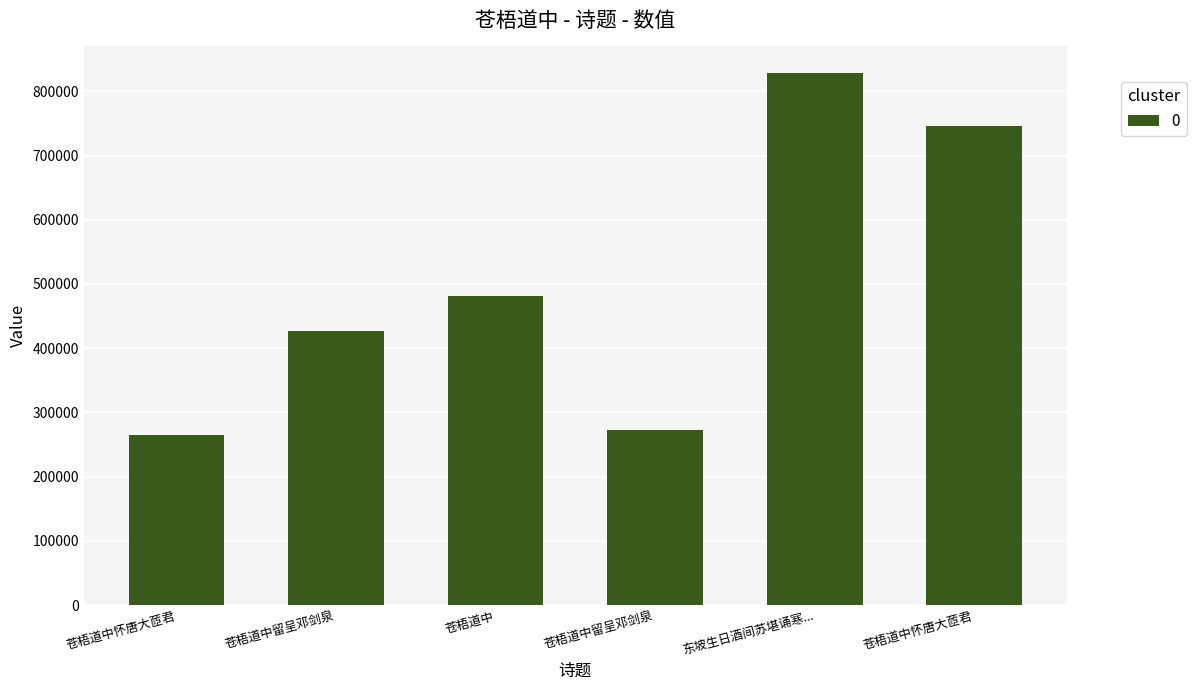

Does the chart contain any negative values?

No